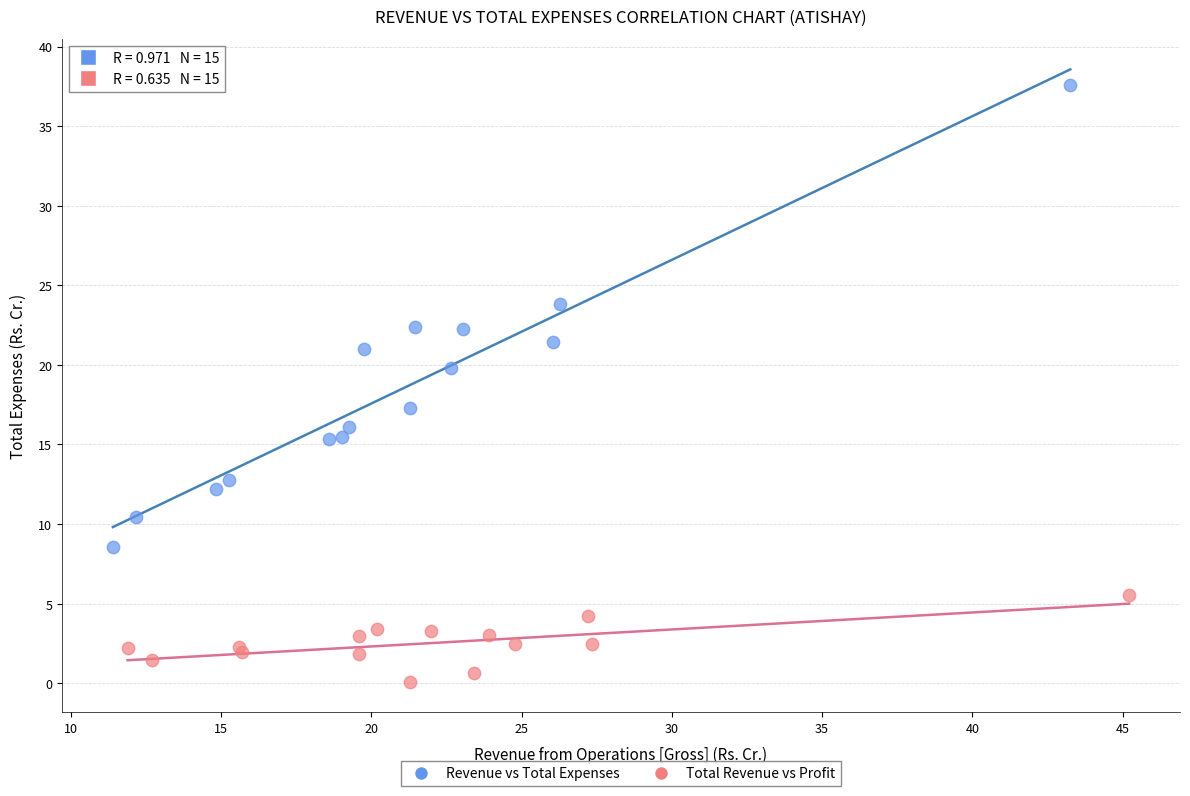

Which series contains the highest Y value?

Revenue vs Total Expenses